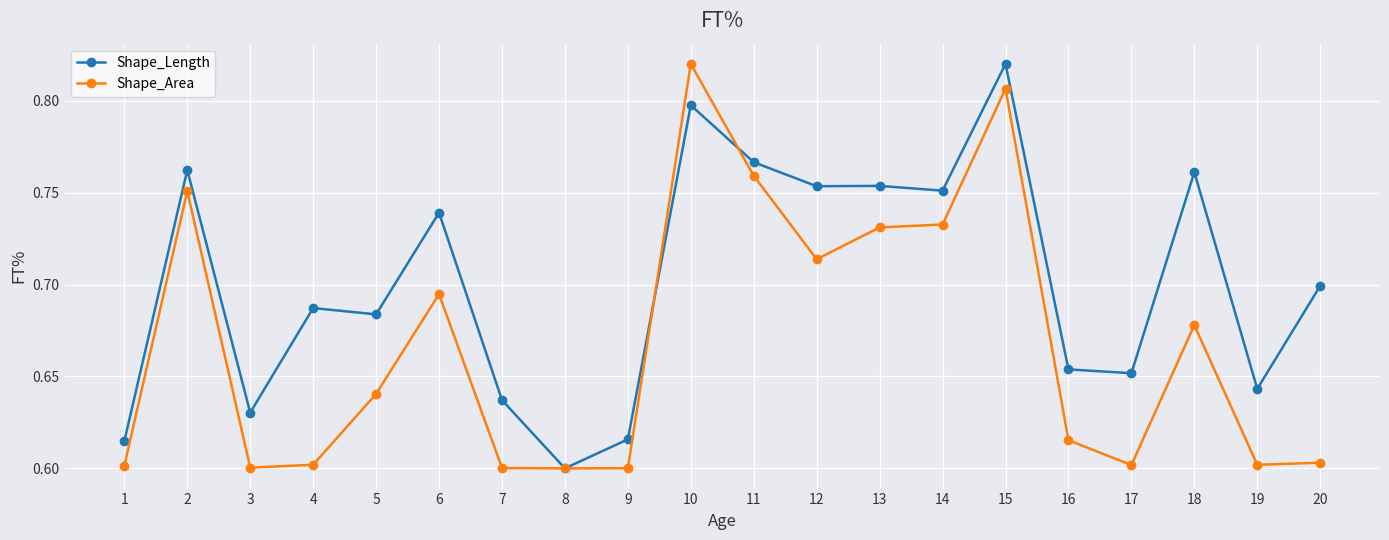

What are all the series names shown in the legend?

Shape_Length, Shape_Area